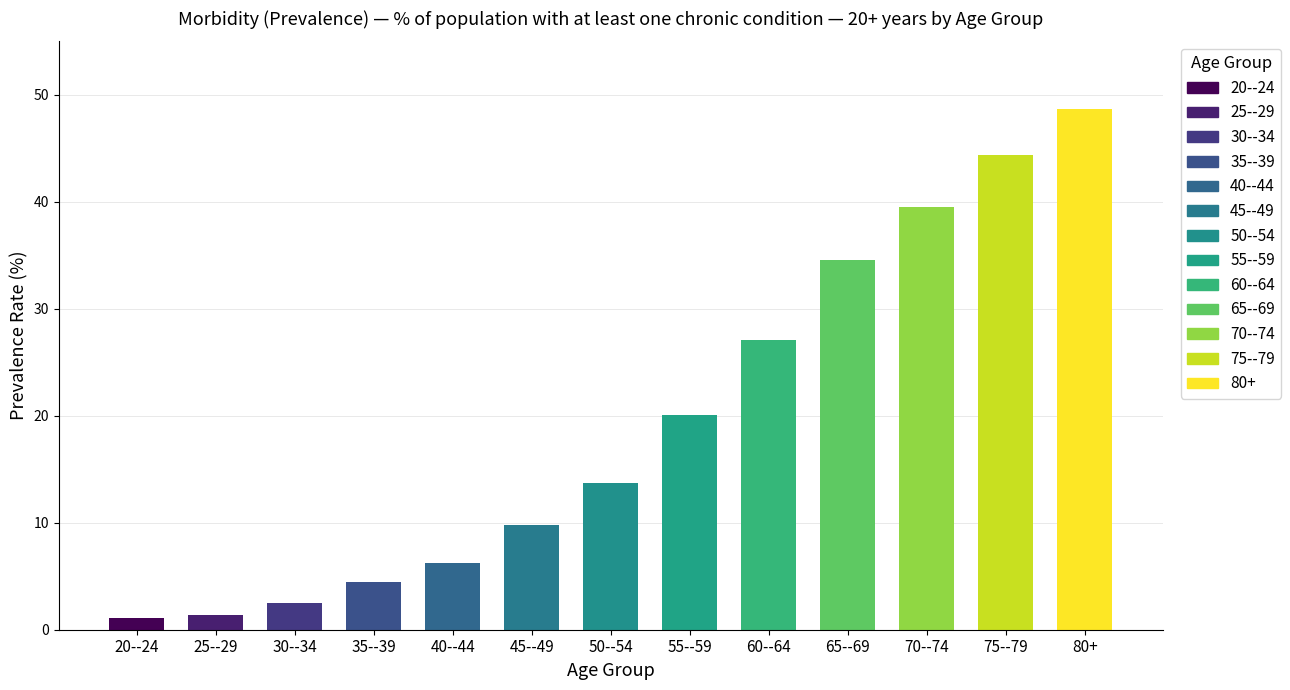

How many data points are less than 13?

6